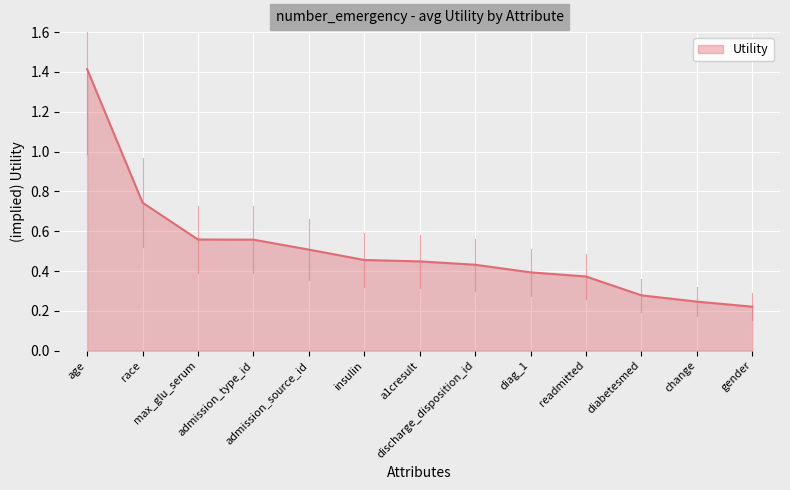

At which label is the value closest to 0?

gender